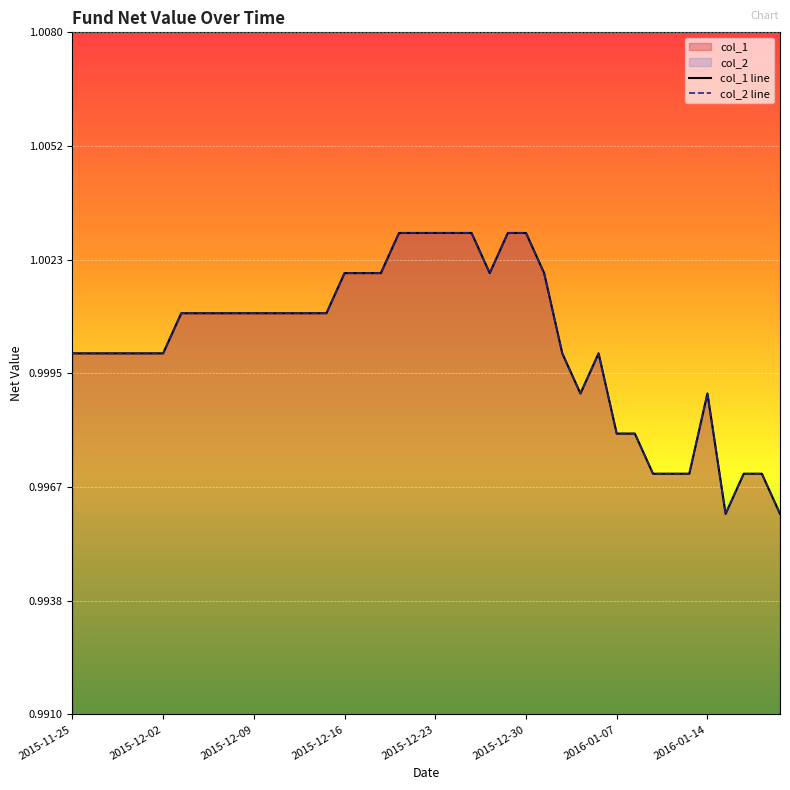

What is the value of the col_2 point at the 32nd from the left?

1.0